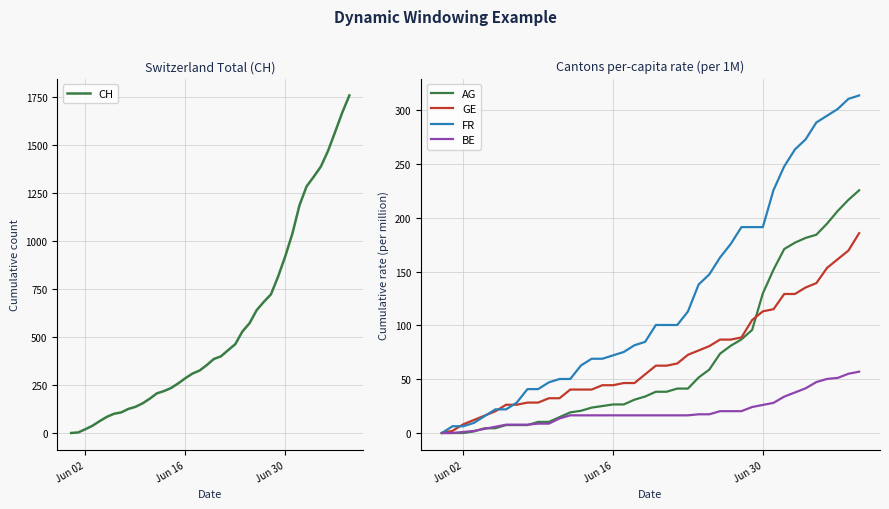

True or false: GE has a value of 22.0 at Jun 16.

False